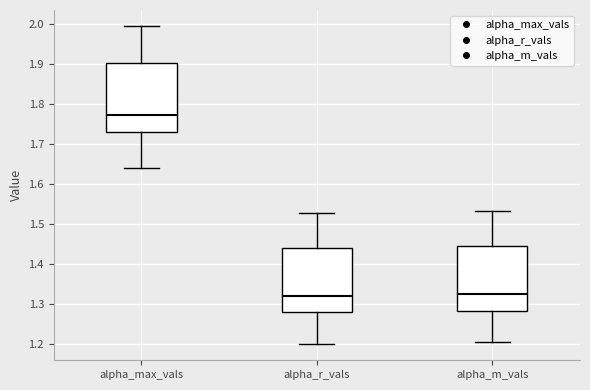

Where does the upper whisker of the box for alpha_max_vals end on the y-axis? The values are not printed on the chart, so give them approximately, as read against the axis.

2.00